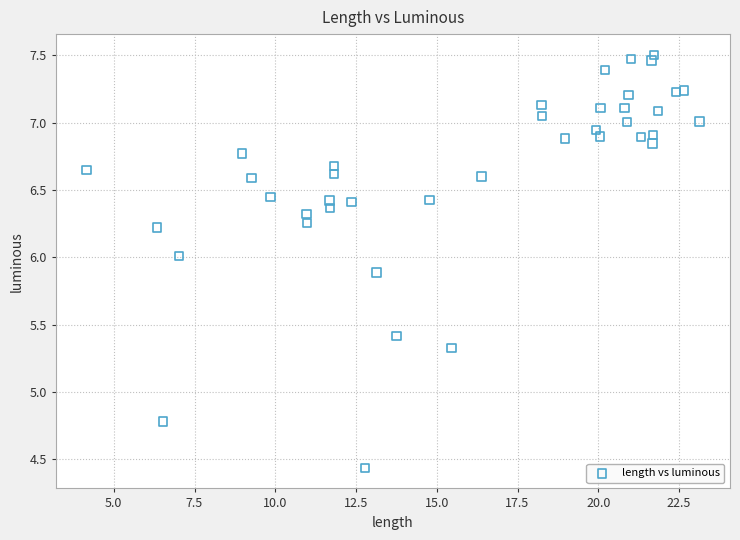

What Y value in the scatter plot is closest to 5?

4.8